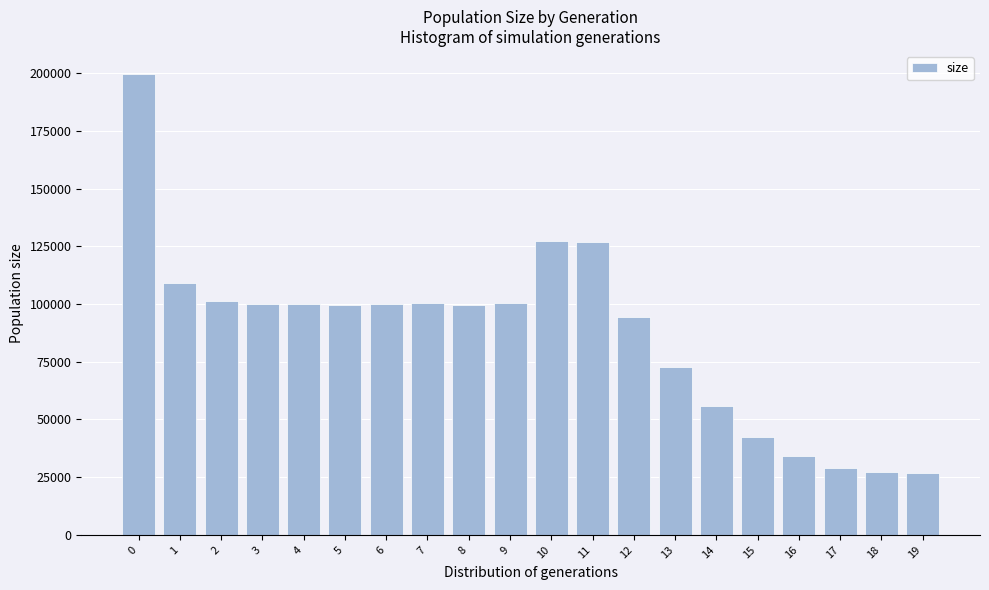

What is the difference between the values at 7 and 1?

9058